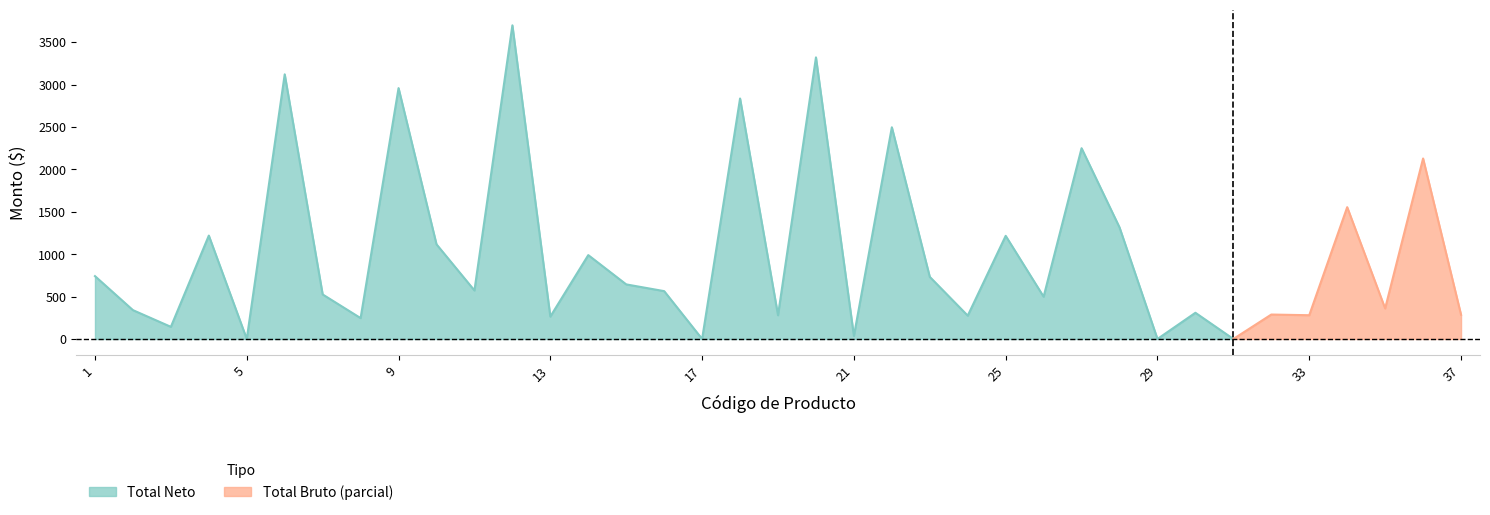

What is the average value of the Total Neto series?

1052.6